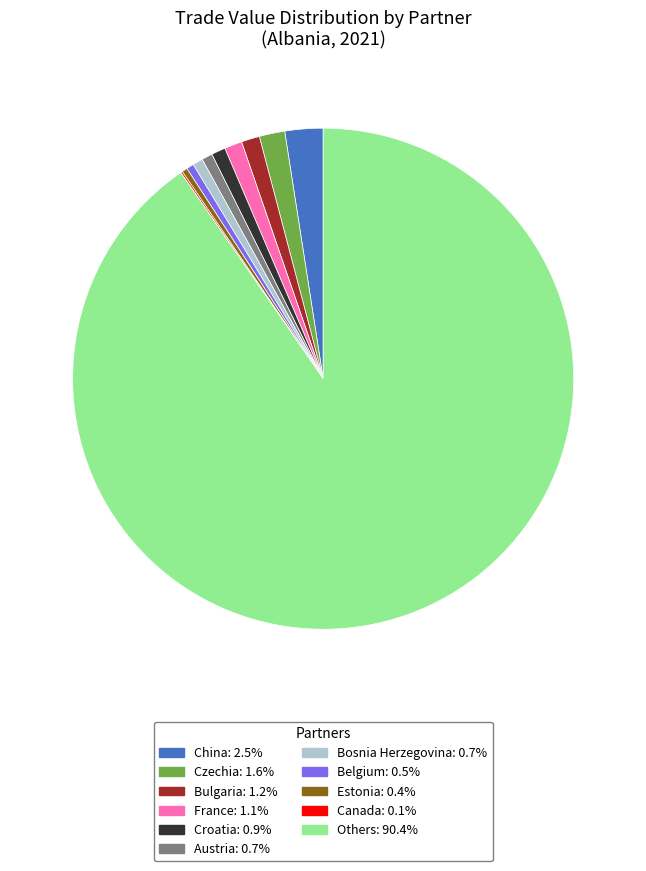

Does any single category account for the majority?

Yes